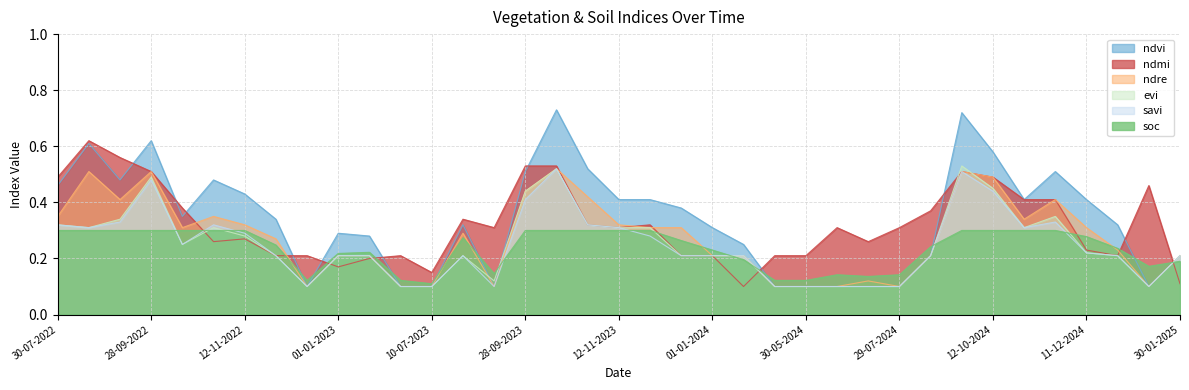

After their last crossing, which series has the higher values: soc or savi?

savi